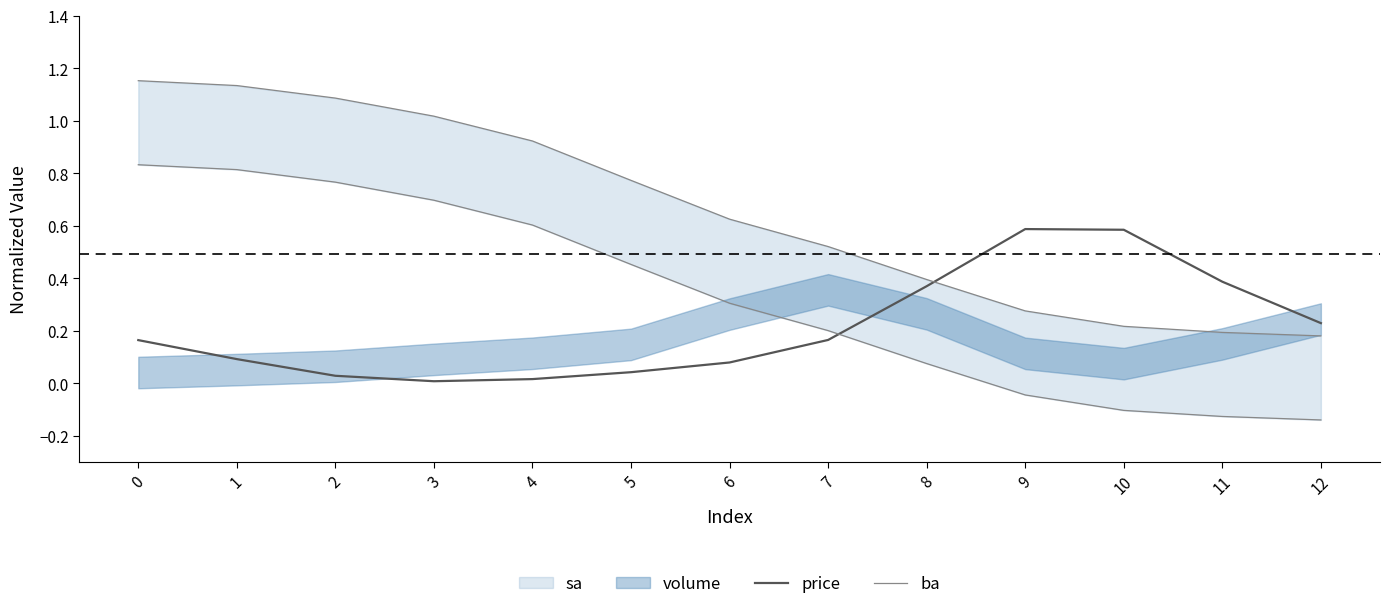

Which series has the largest range (max minus min)?

ba